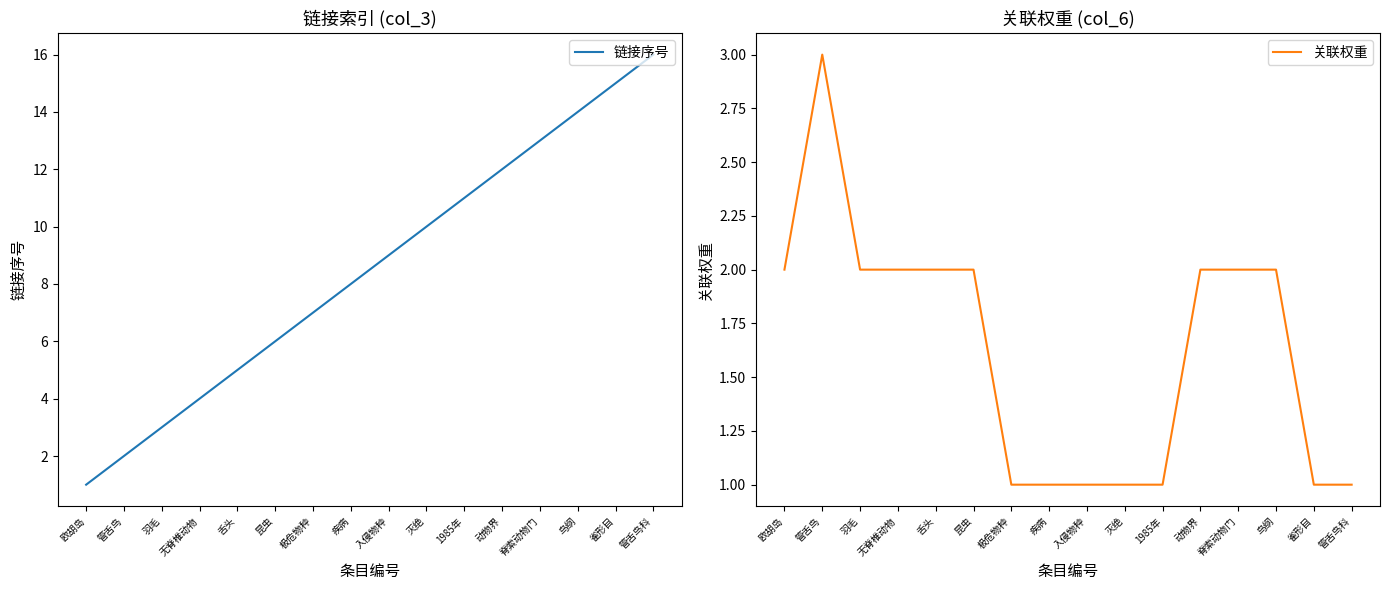

True or false: 链接序号 has a value of 11 at 疾病.

False